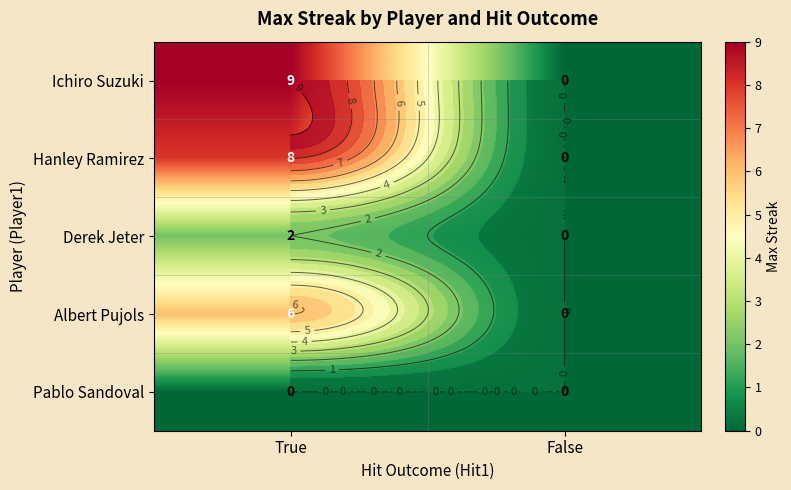

The value of Albert Pujols at False is -3. True or false?

False